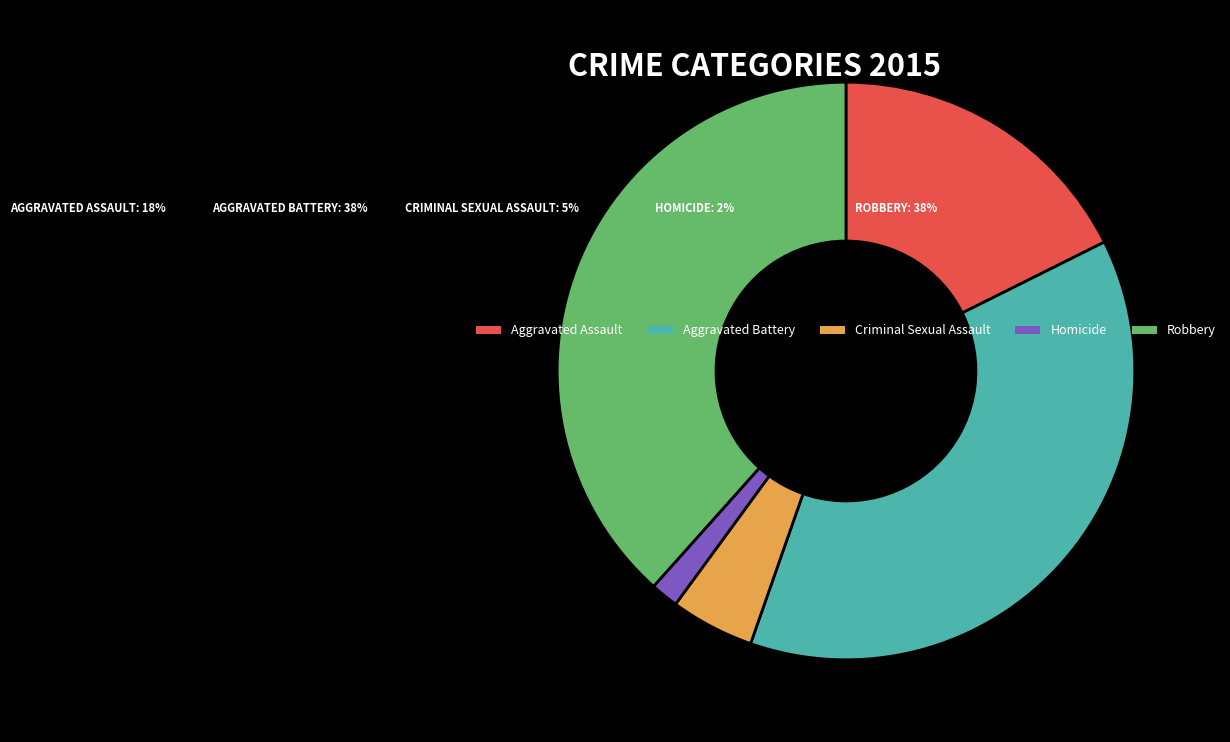

Rank the categories by value from lowest to highest.

Homicide, Criminal Sexual Assault, Aggravated Assault, Aggravated Battery, Robbery